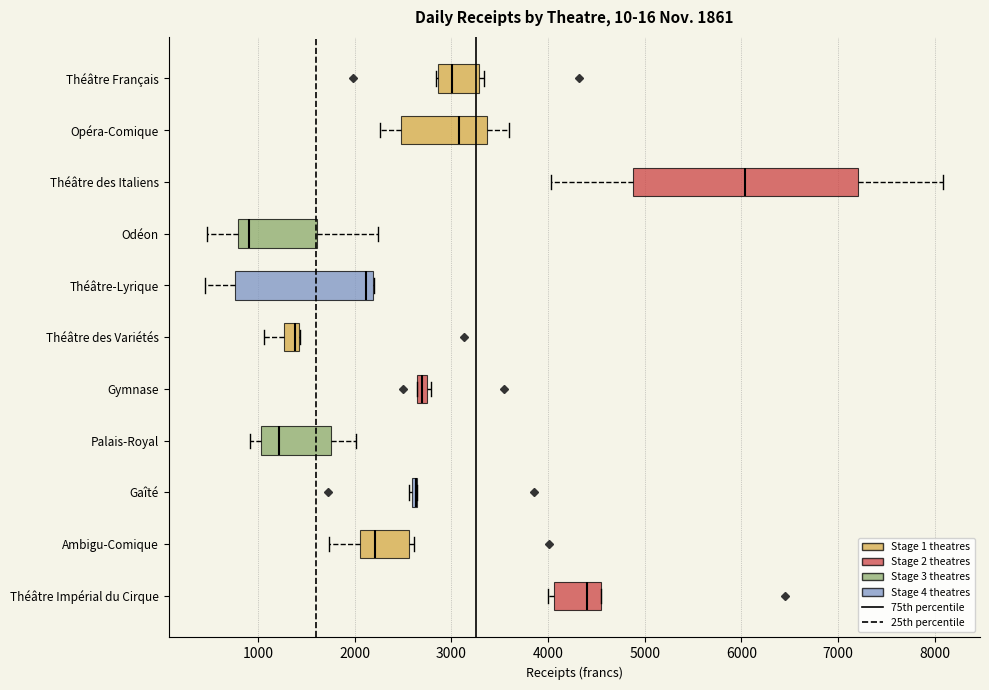

Which box is the widest, from its left edge to its right edge?

Théâtre des Italiens